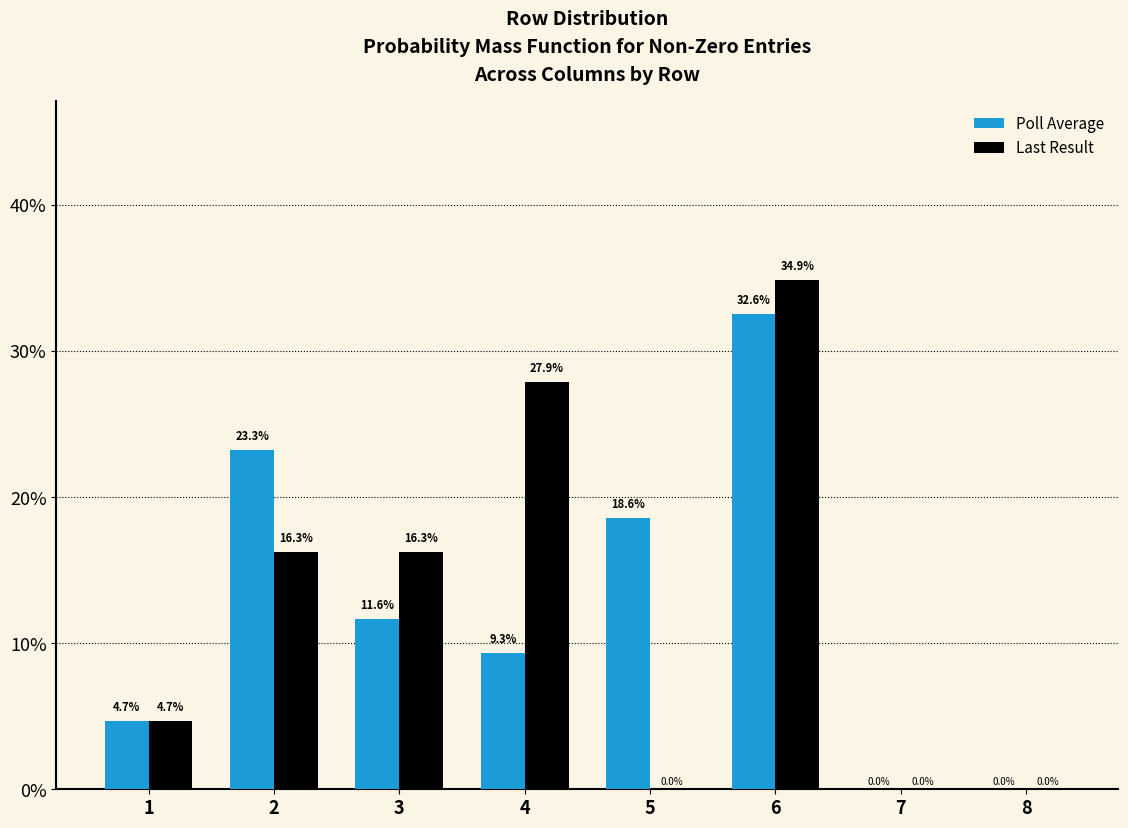

What is the spread (max minus min) of values at 4?

18.6